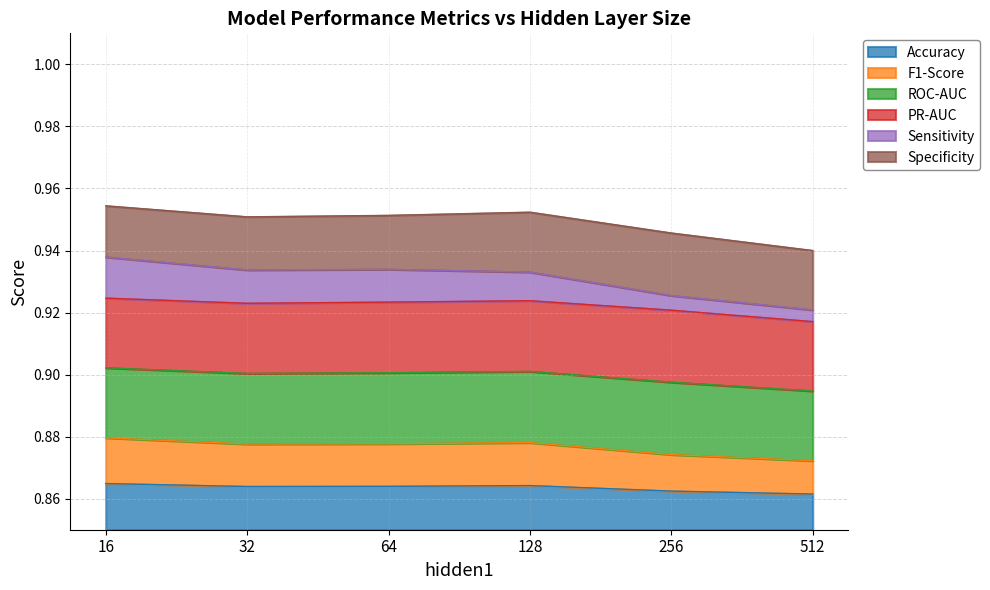

Is it true that Sensitivity equals 0.9 at 512?

True